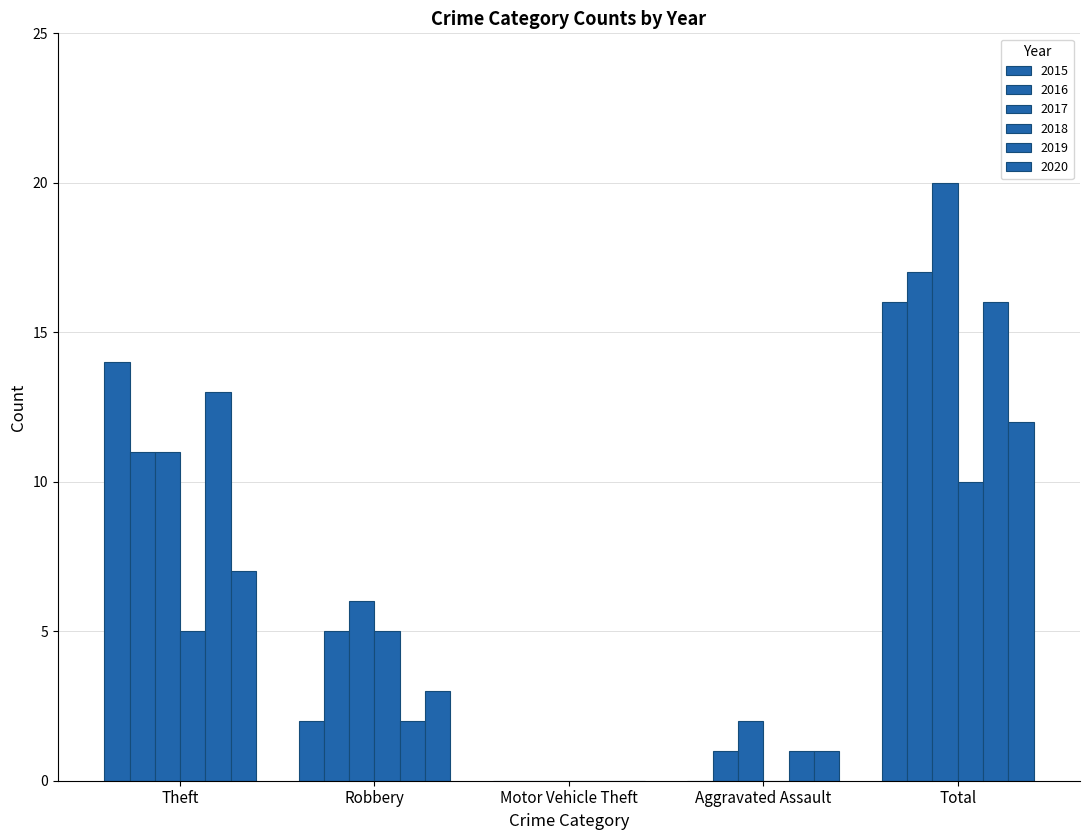

What is the label of the 5th bar from the right?

Theft